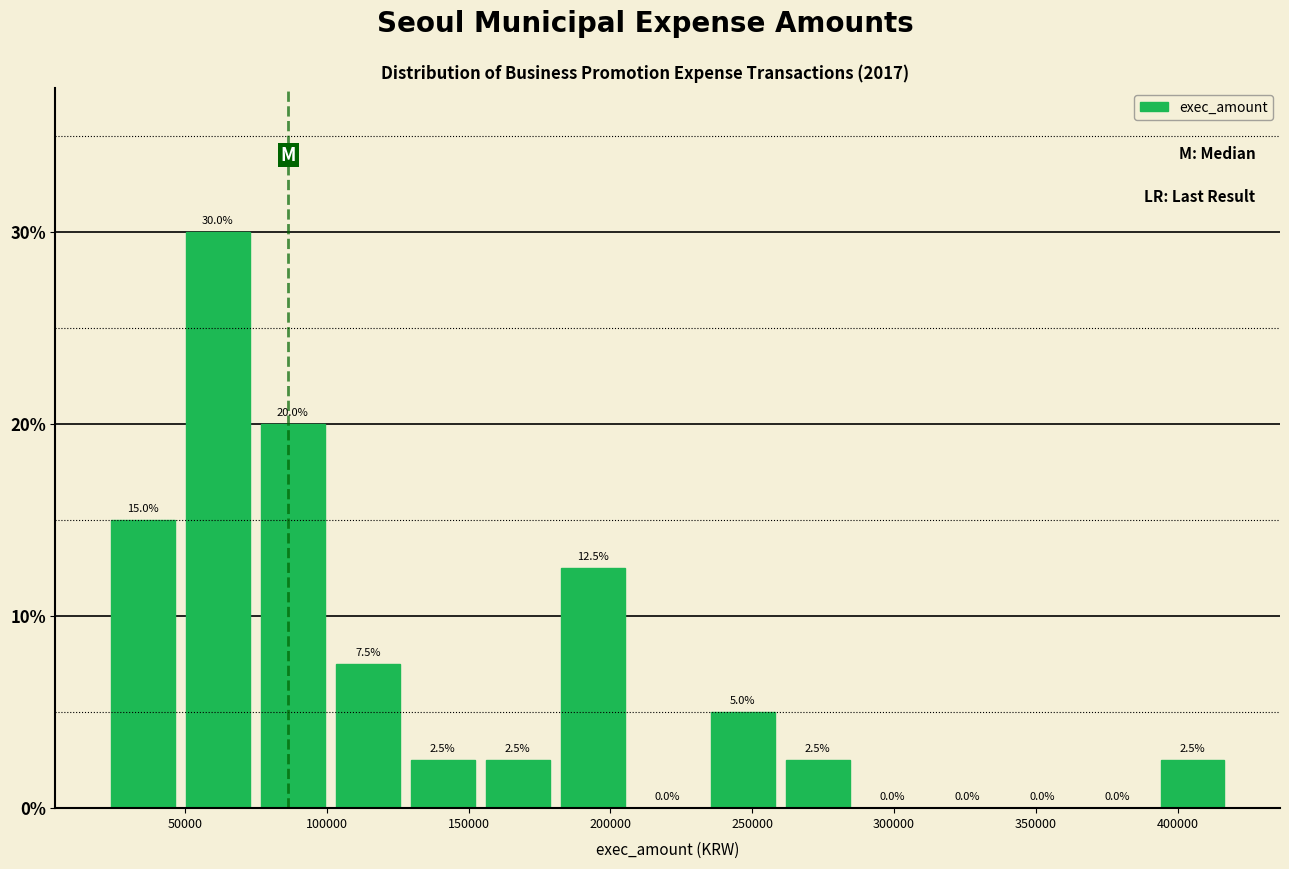

Over which range of the x-axis is the bar tallest?

50000 to 75000